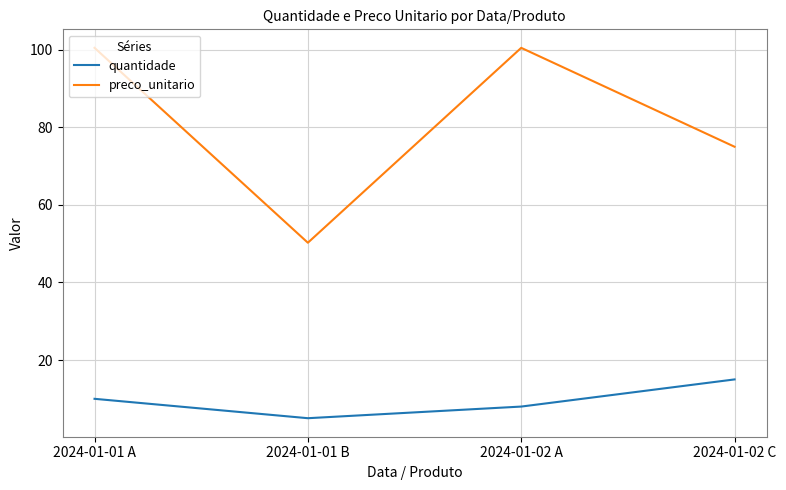

What is the sum of the quantidade values at 2024-01-01 A and 2024-01-02 C?

25.0